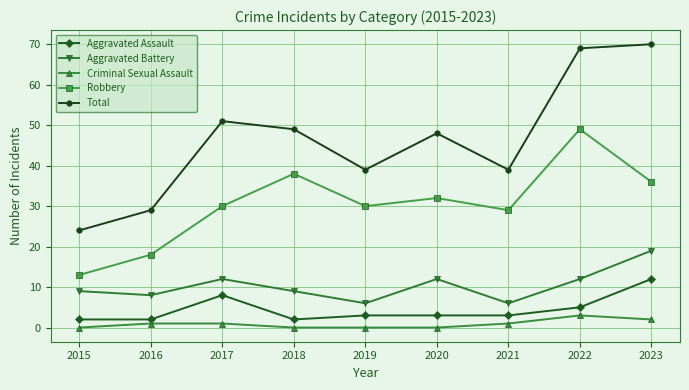

What is the difference between the maximum and minimum values in the Criminal Sexual Assault series?

3